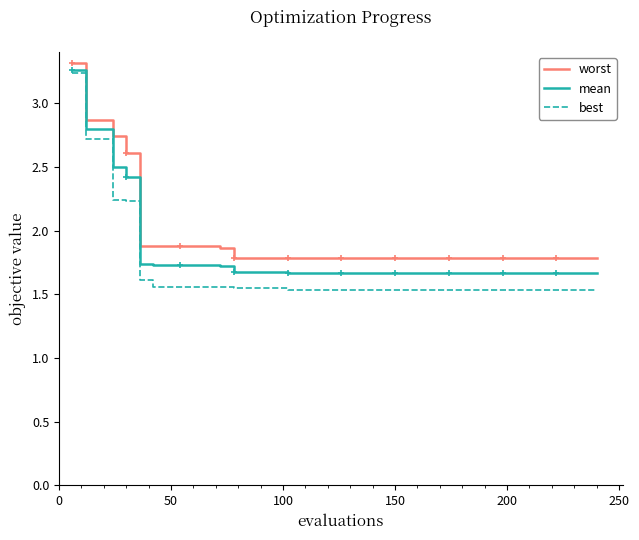

Which series has the widest spread of values?

best